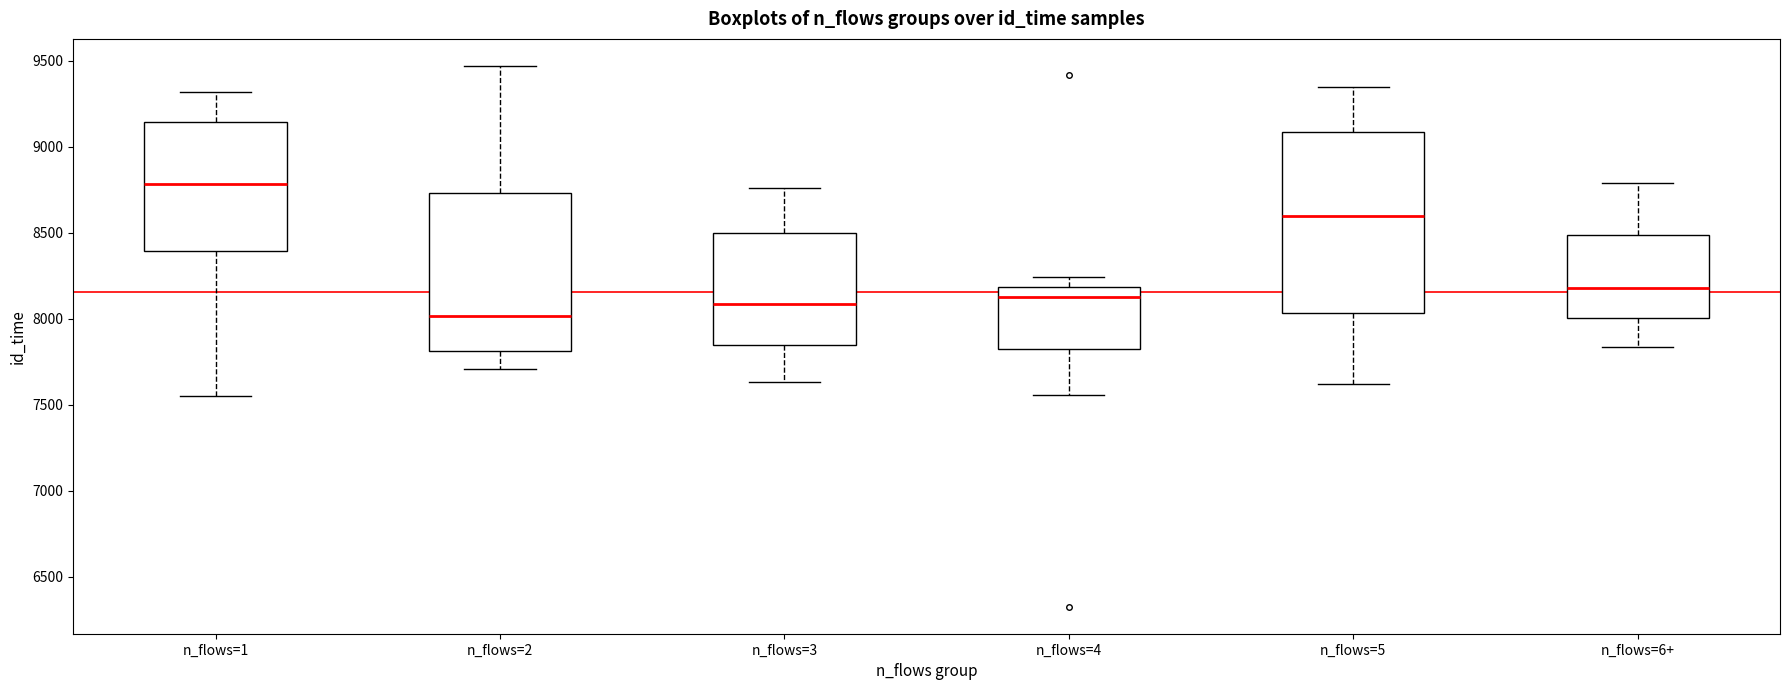

Reading left to right, read every box against the y-axis: the position of its median line, the range the box covers, and the ends of its whiskers. The values are not printed on the chart, so give them approximately, as read against the axis.

n_flows=1: median 8800, box 8400 to 9150, whiskers 7550 to 9300
n_flows=2: median 8000, box 7800 to 8750, whiskers 7700 to 9450
n_flows=3: median 8100, box 7850 to 8500, whiskers 7650 to 8750
n_flows=4: median 8100, box 7800 to 8200, whiskers 7550 to 8250
n_flows=5: median 8600, box 8050 to 9100, whiskers 7600 to 9350
n_flows=6+: median 8200, box 8000 to 8500, whiskers 7850 to 8800